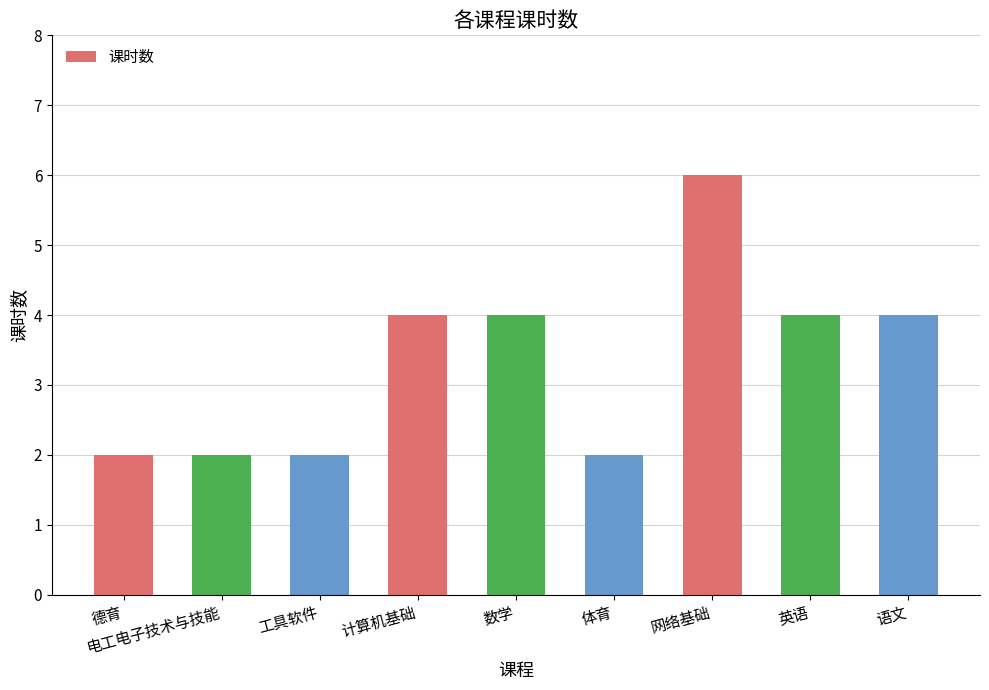

What is the sum of all values?

30